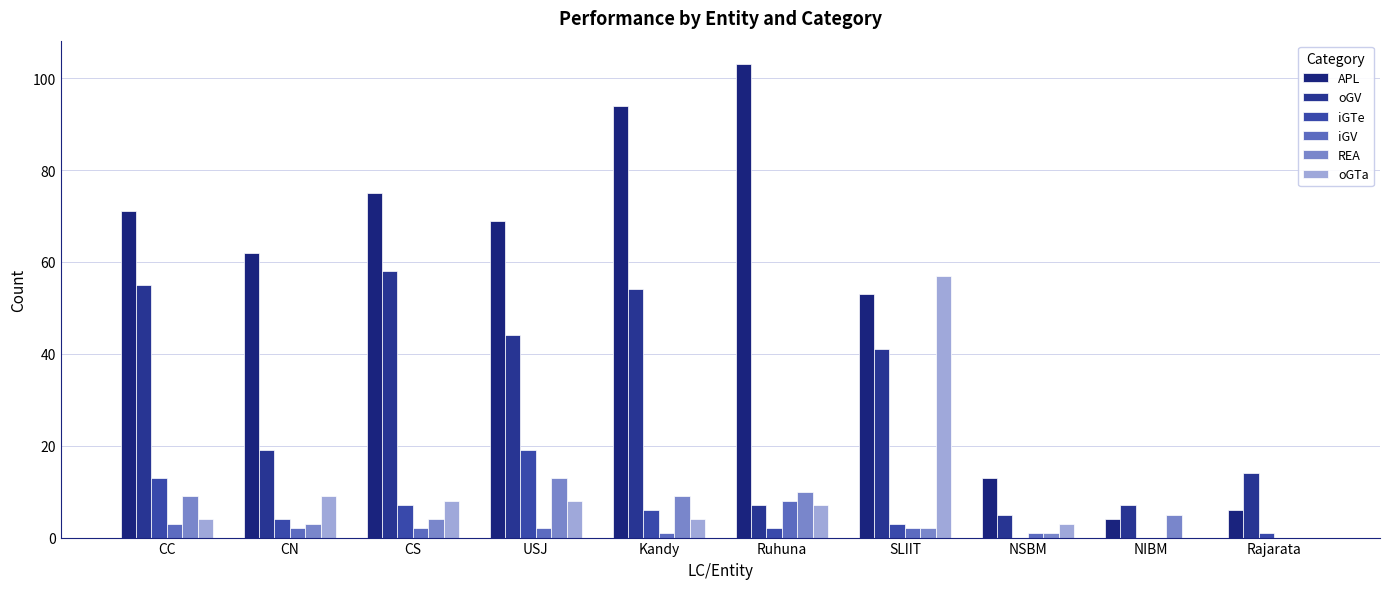

Which label corresponds to the largest value in the chart?

Ruhuna